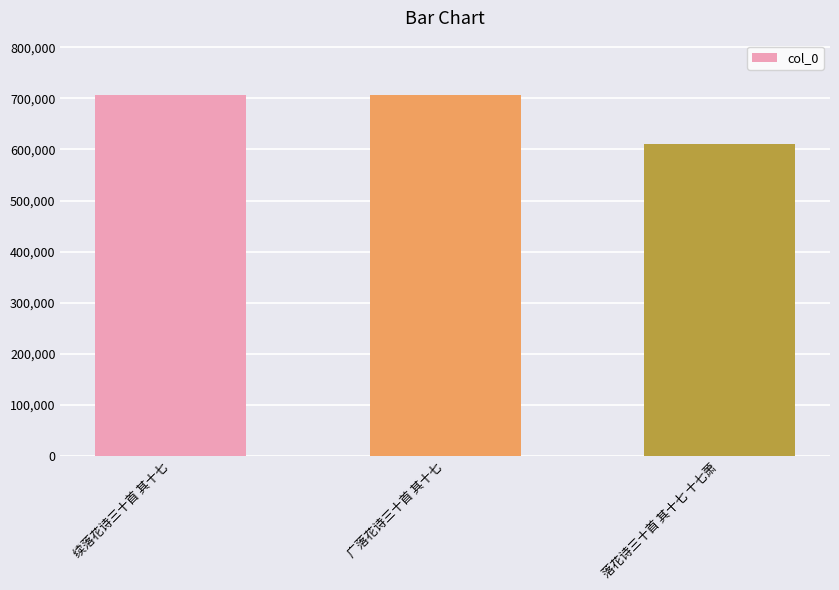

What is the sum of the values at 落花诗三十首 其十七 十七萧 and 续落花诗三十首 其十七?

1317856